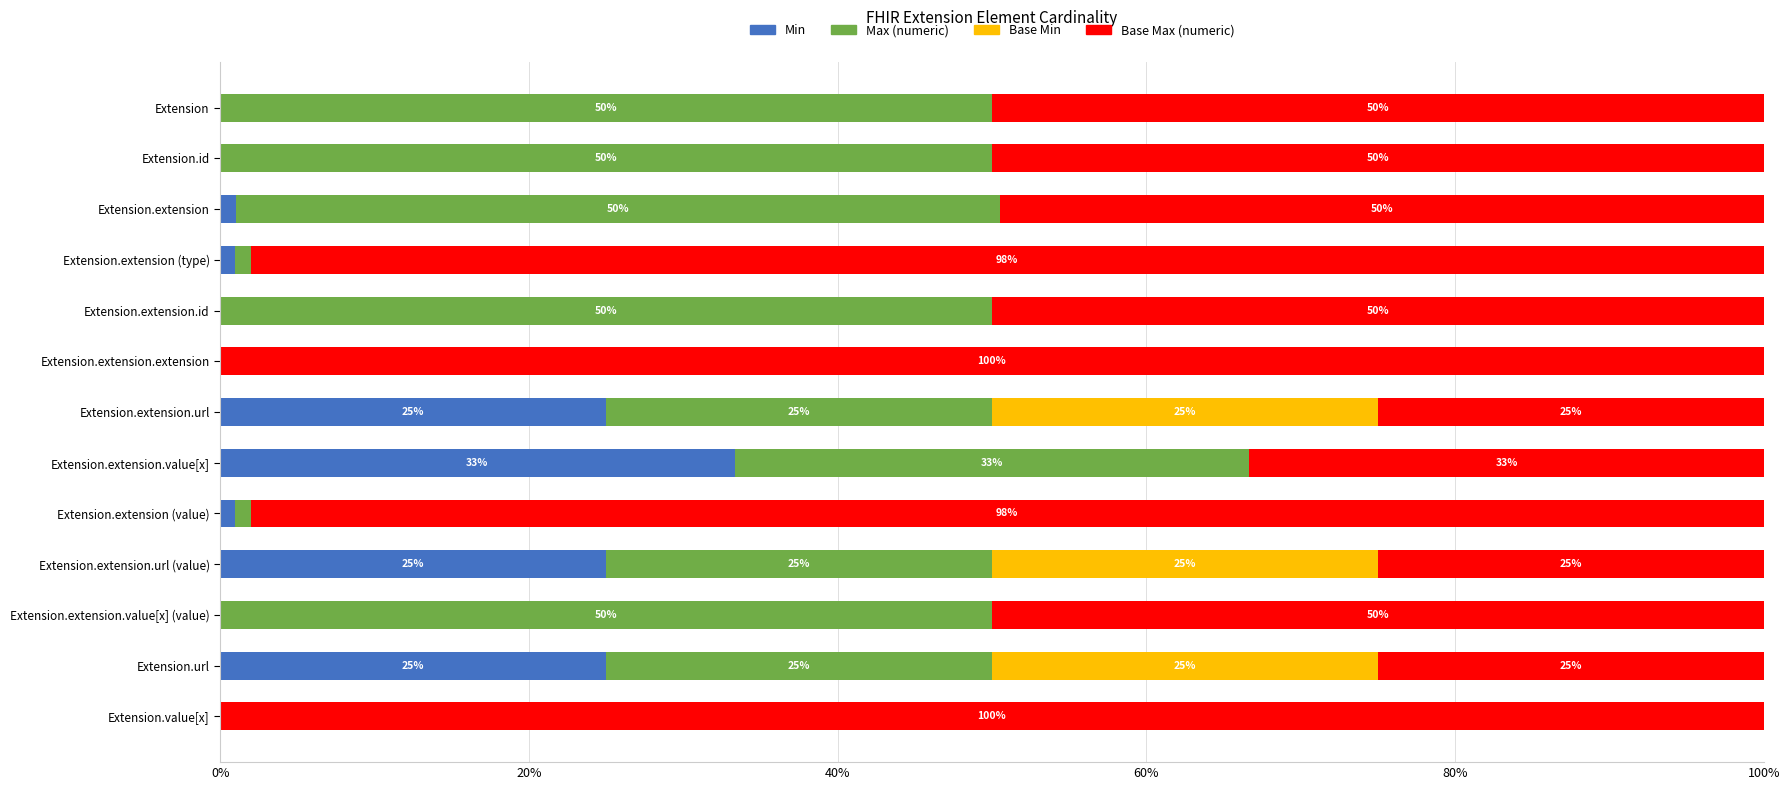

Which category has the highest value in the Min series?

Extension.extension.value[x]